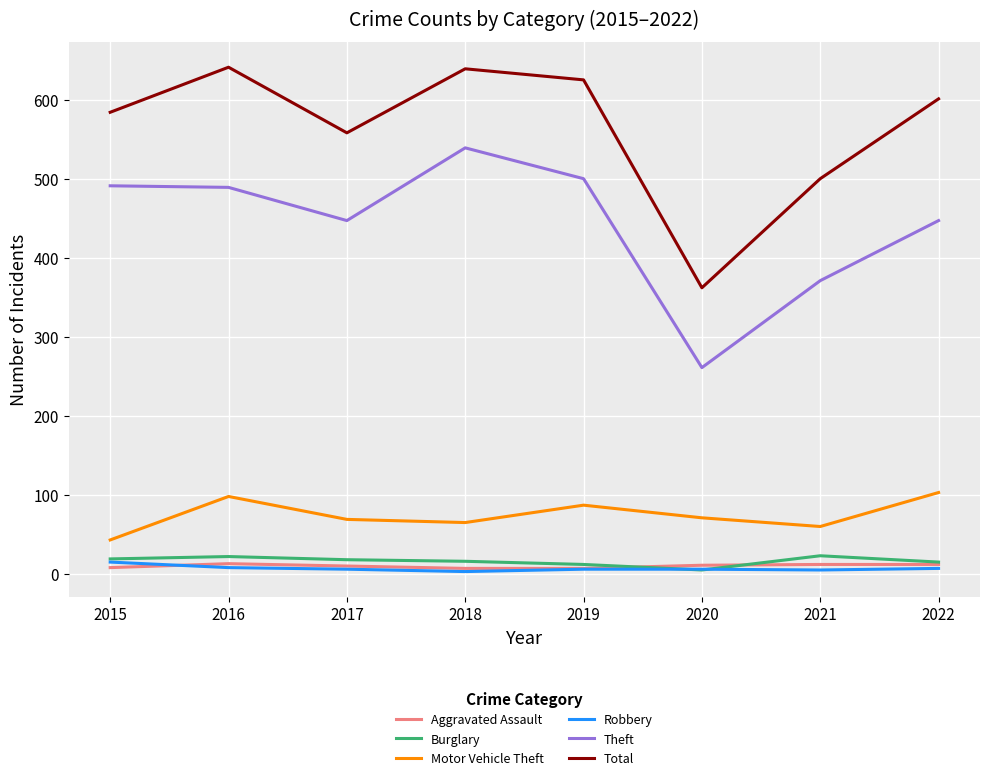

True or false: Theft has a value of 539 at 2018.

True